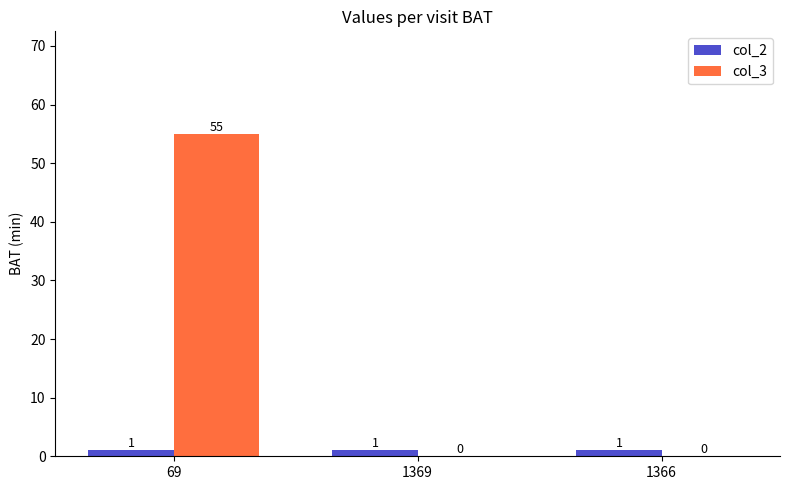

How many col_3 values are between 0 and 55?

3